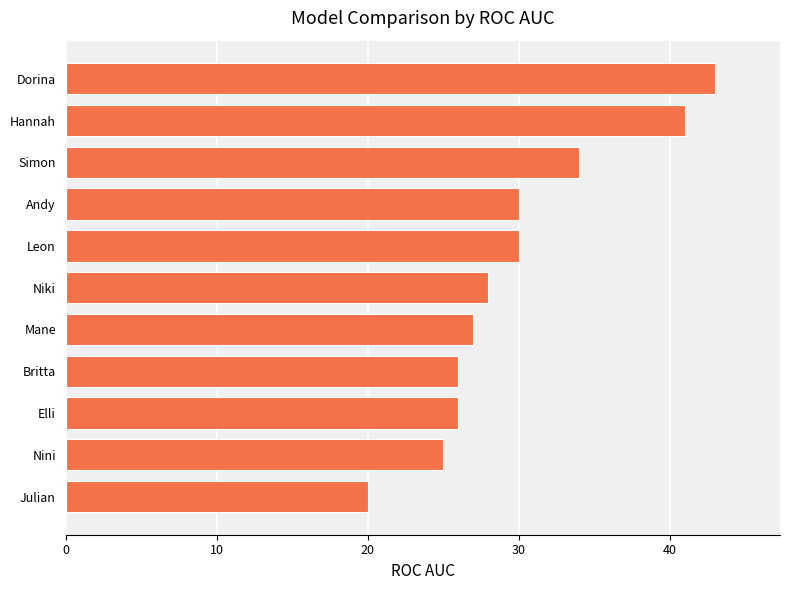

What is the difference between the maximum and minimum values?

23